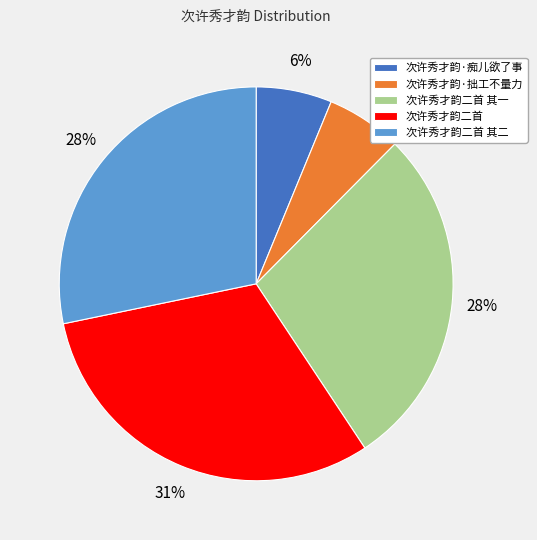

How many segments does this pie chart have?

5